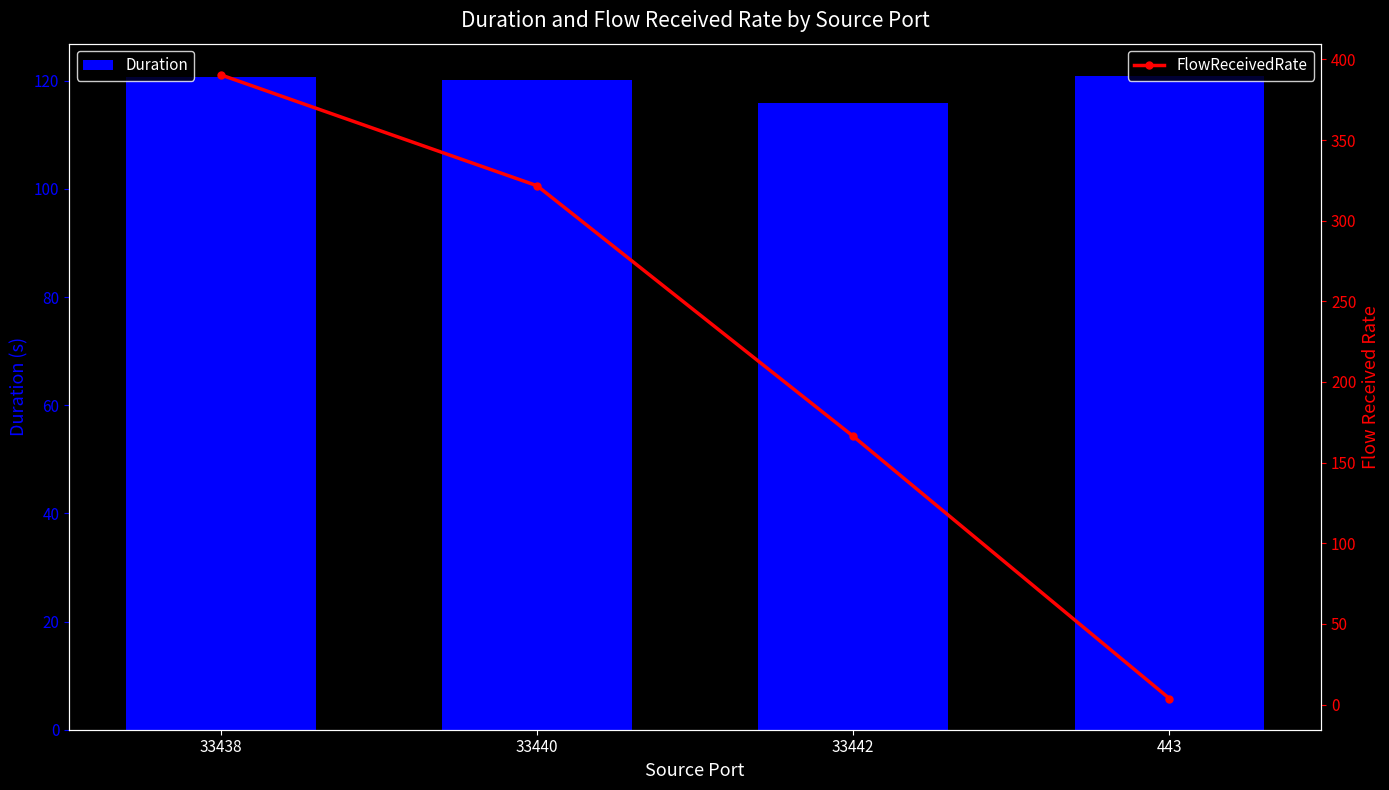

Which series has the widest spread of values?

FlowReceivedRate